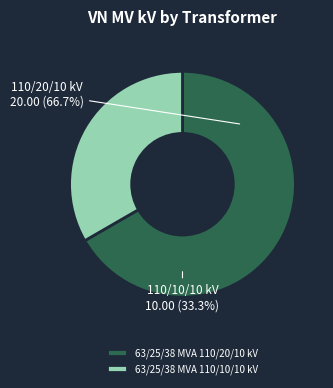

True or false: 63/25/38 MVA 110/10/10 kV accounts for 21% of the total.

False